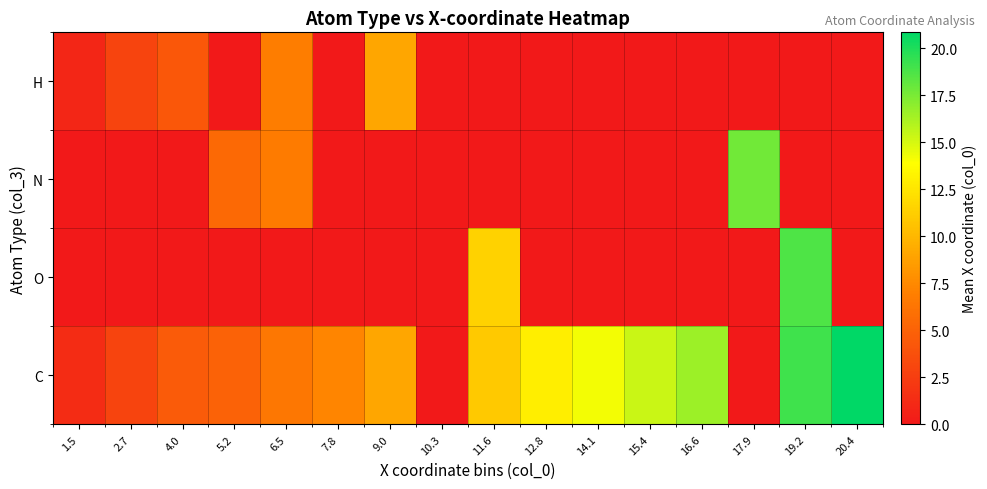

Reading left to right, extract all data points from this chart.

H: 1.5=0.9	2.7=2.9	4.0=4.3	5.2=0.0	6.5=6.8	7.8=0.0	9.0=9.1	10.3=0.0	11.6=0.0	12.8=0.0	14.1=0.0	15.4=0.0	16.6=0.0	17.9=0.0	19.2=0.0	20.4=0.0
N: 1.5=0.0	2.7=0.0	4.0=0.0	5.2=5.5	6.5=6.7	7.8=0.0	9.0=0.0	10.3=0.0	11.6=0.0	12.8=0.0	14.1=0.0	15.4=0.0	16.6=0.0	17.9=17.7	19.2=0.0	20.4=0.0
O: 1.5=0.0	2.7=0.0	4.0=0.0	5.2=0.0	6.5=0.0	7.8=0.0	9.0=0.0	10.3=0.0	11.6=11.5	12.8=0.0	14.1=0.0	15.4=0.0	16.6=0.0	17.9=0.0	19.2=18.7	20.4=0.0
C: 1.5=1.3	2.7=2.9	4.0=4.5	5.2=5.0	6.5=6.4	7.8=7.3	9.0=9.1	10.3=0.0	11.6=11.0	12.8=13.0	14.1=14.2	15.4=15.4	16.6=16.5	17.9=0.0	19.2=19.1	20.4=20.9